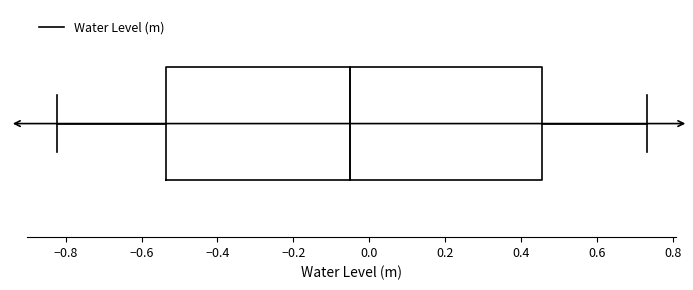

Transcribe this box plot: give where the median line is, the range the box spans, and where the two whiskers end, as read against the x-axis. The values are not printed on the chart, so give them approximately, as read against the axis.

median -0.06, box -0.54 to 0.46, whiskers -0.82 to 0.74